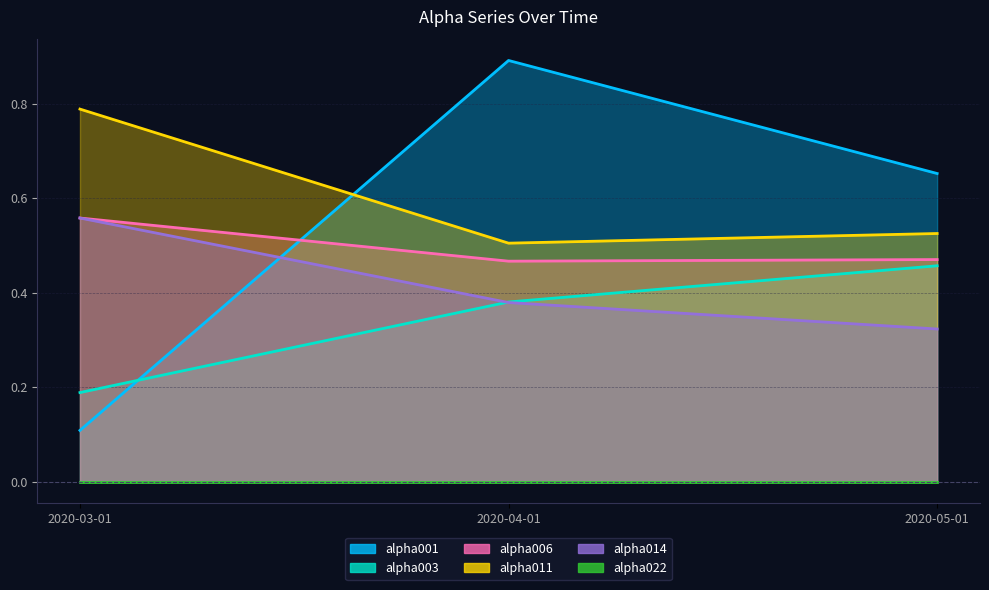

What is the label of the 3rd point from the left?

2020-05-01